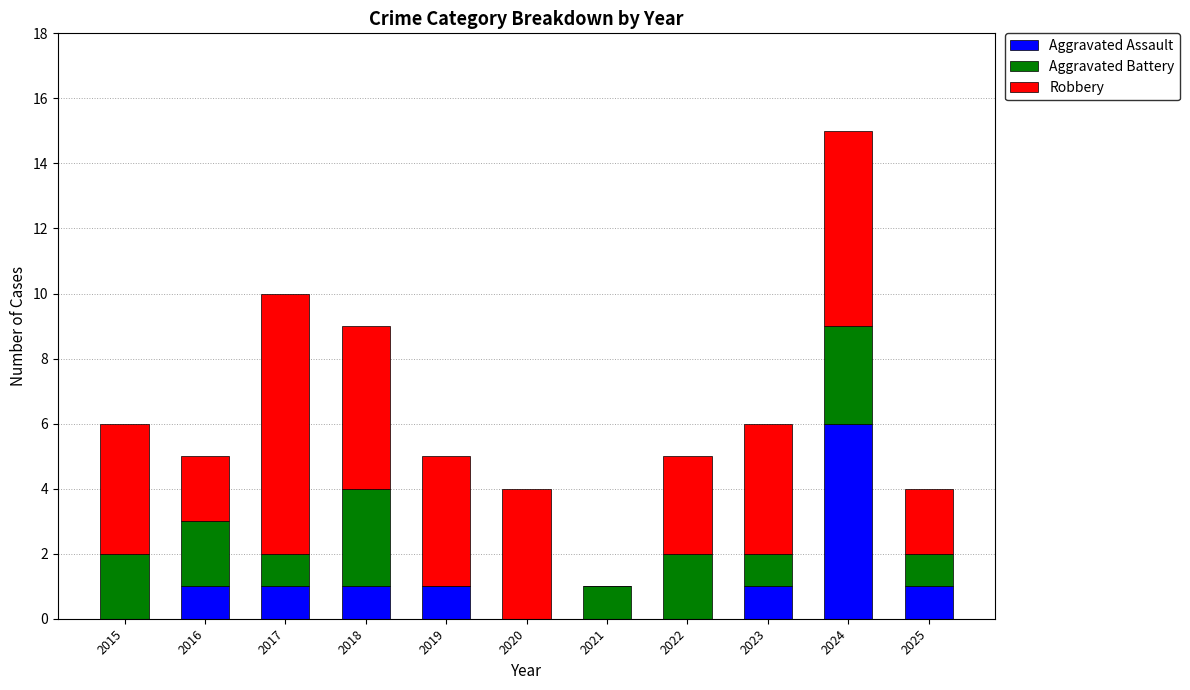

At which category is the sum across all series the highest?

2024